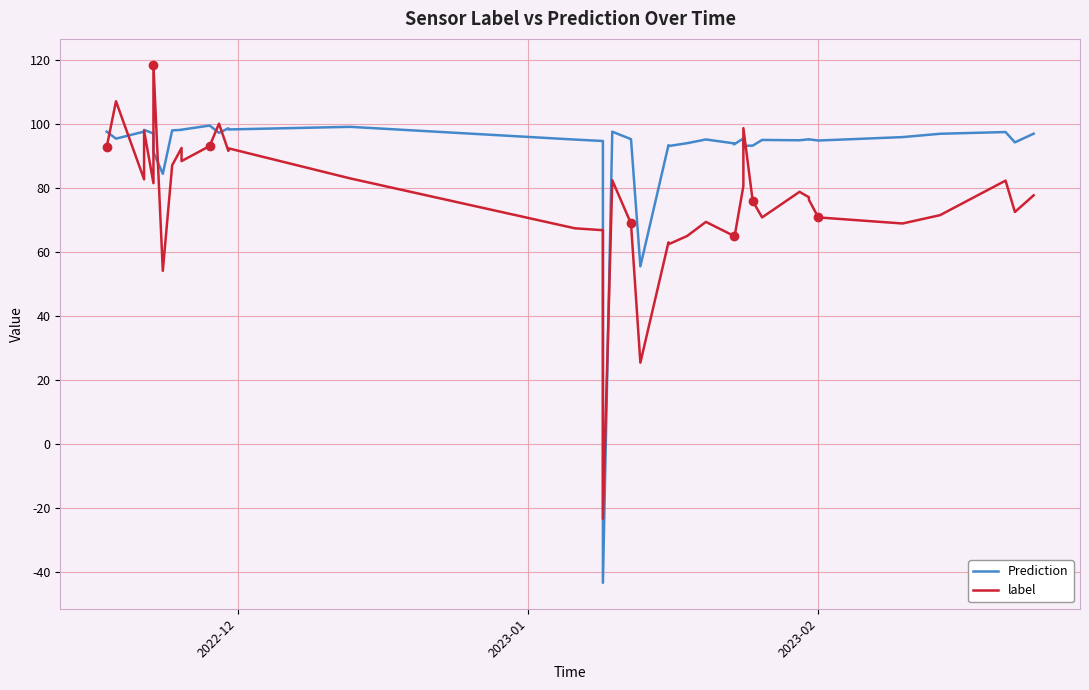

What is the value of the Prediction point at the 16th from the left?

95.2